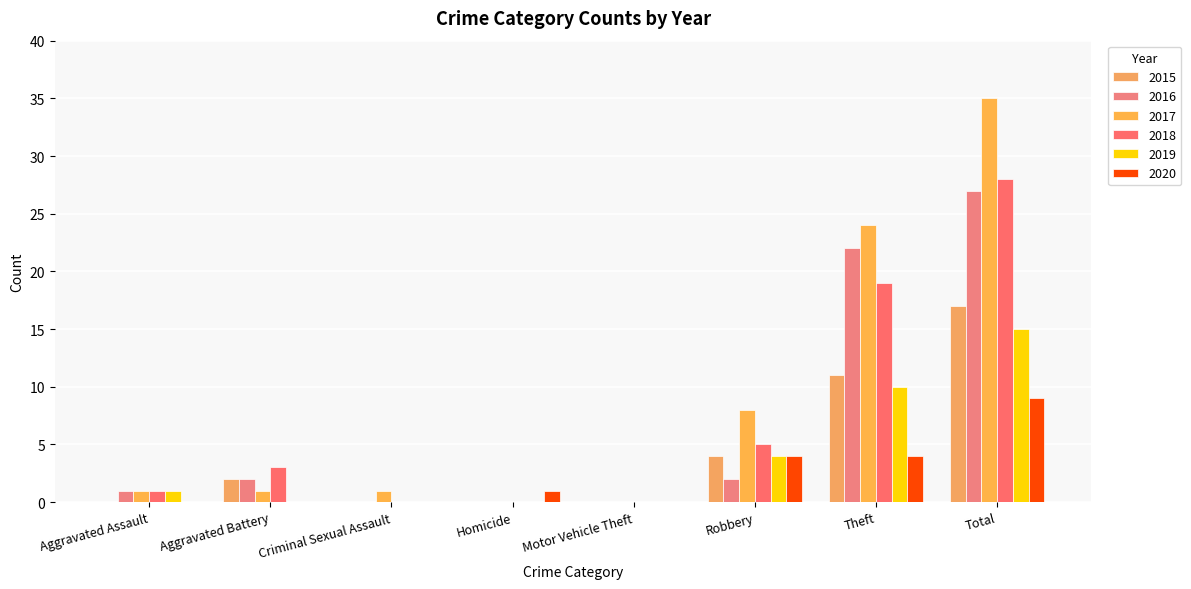

At which label does 2019 first exceed 1?

Robbery